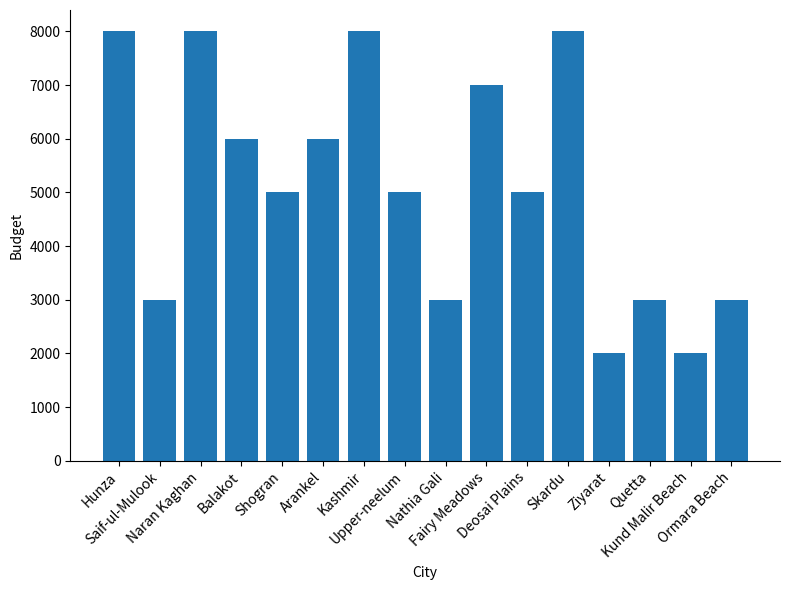

Where does the data first go above 5000?

Hunza